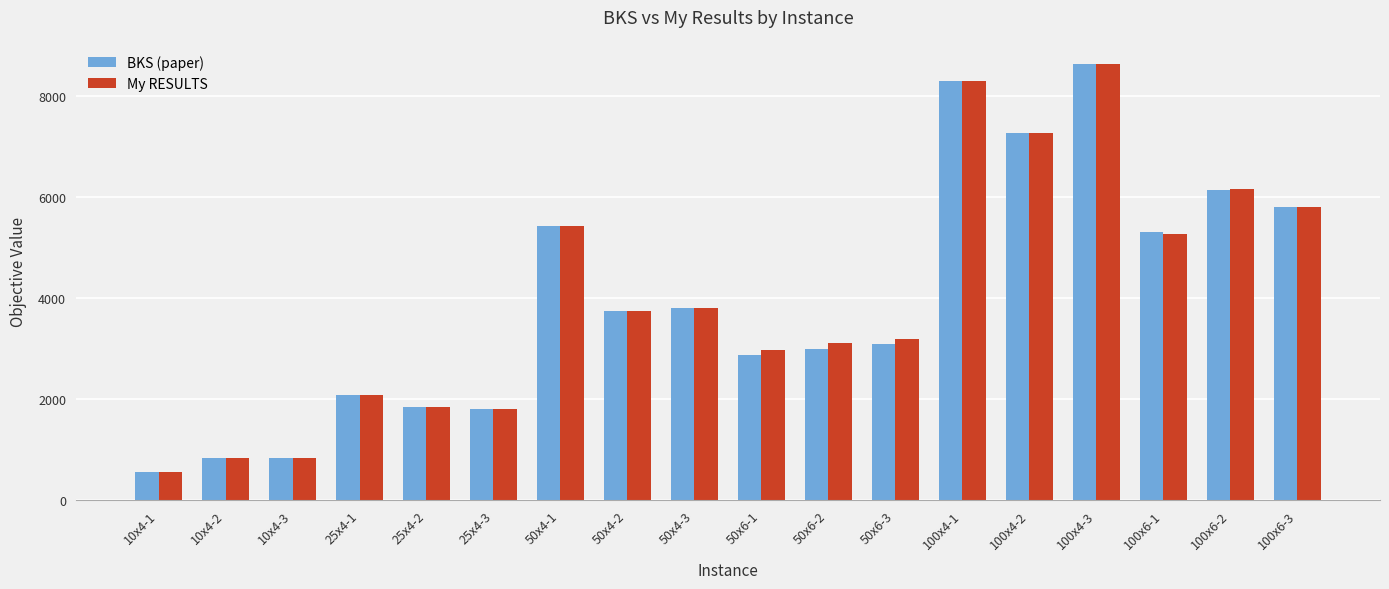

The My RESULTS series shows 8626.1 at 100x4-3. True or false?

True